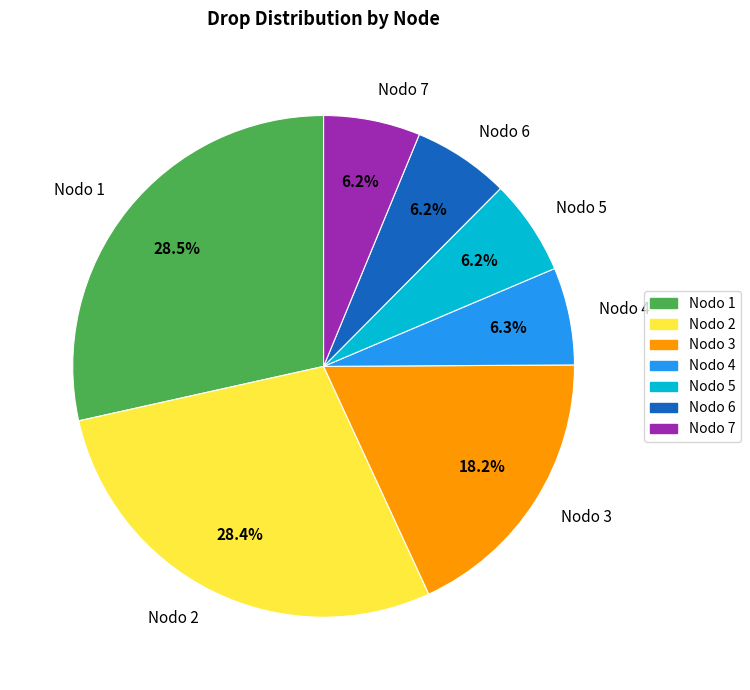

What portion of the pie excludes Nodo 2?

71.6%